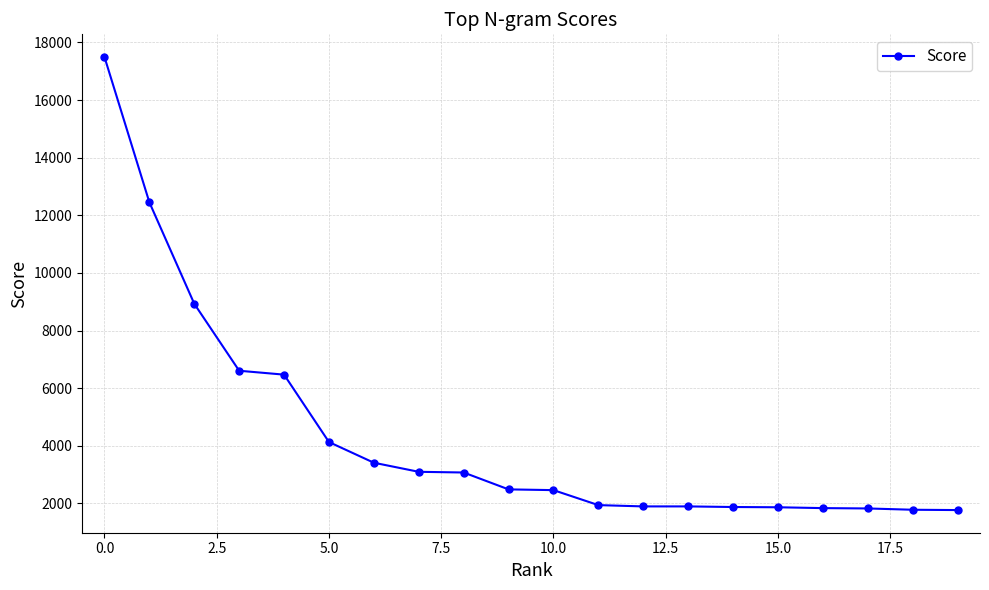

What is the average value?

4364